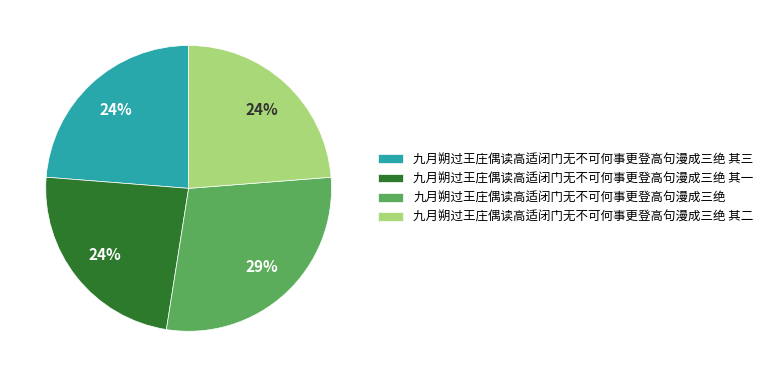

Does any single category account for the majority?

No